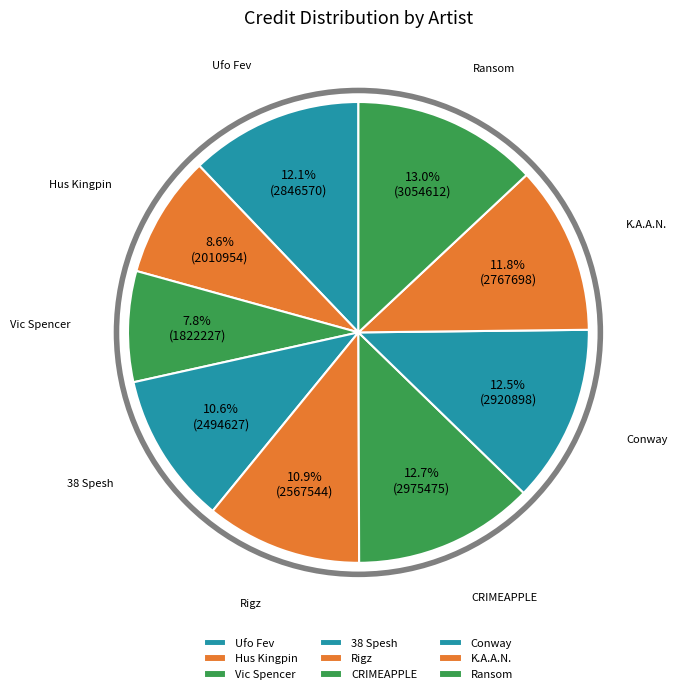

Count the number of slices in the pie.

9